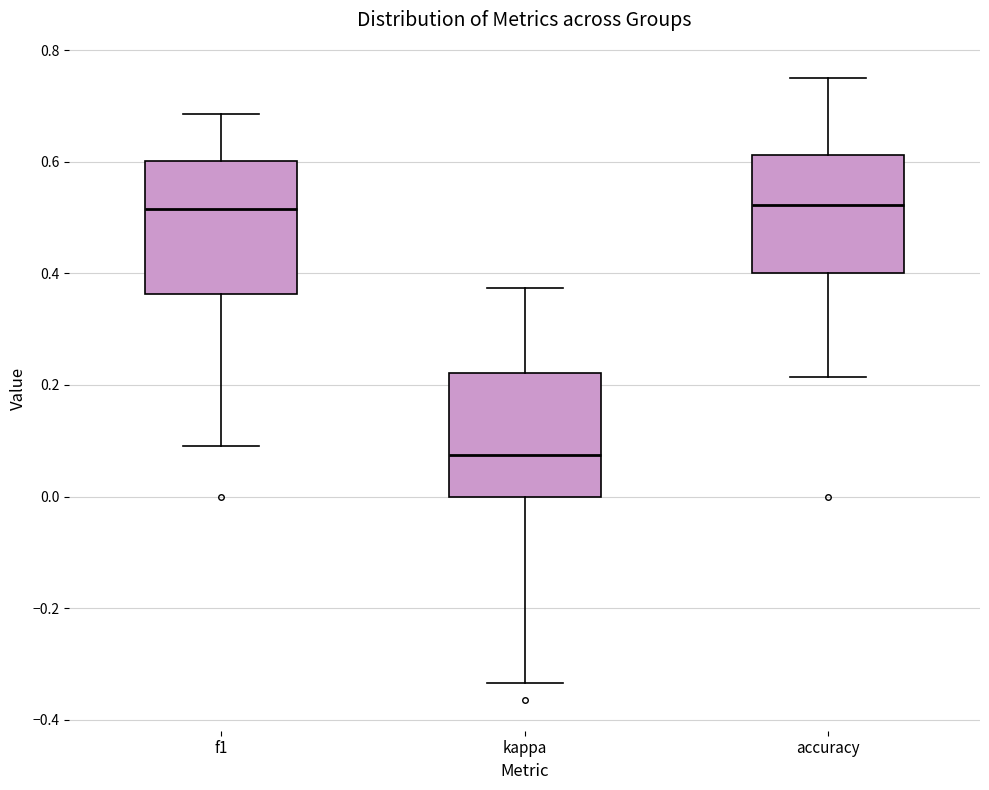

Where does the median line of the box for kappa sit on the y-axis? The values are not printed on the chart, so give them approximately, as read against the axis.

0.08